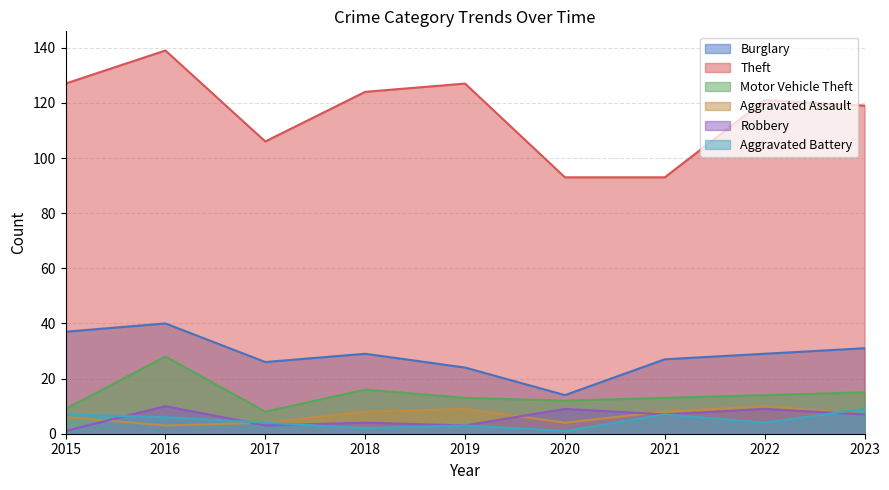

Which category has the highest value in the Theft series?

2016